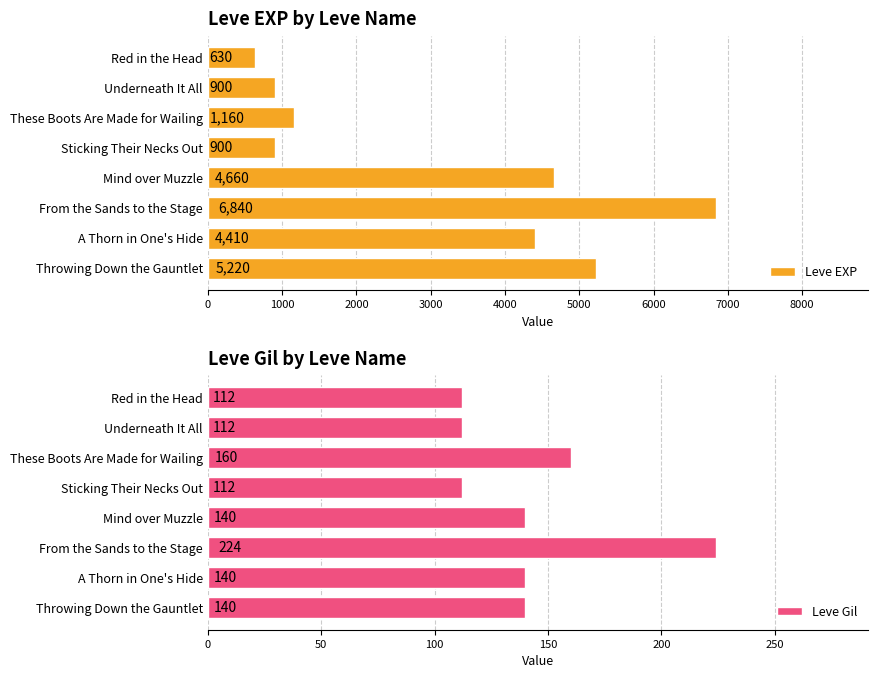

What are all the series names shown in the legend?

Leve EXP, Leve Gil